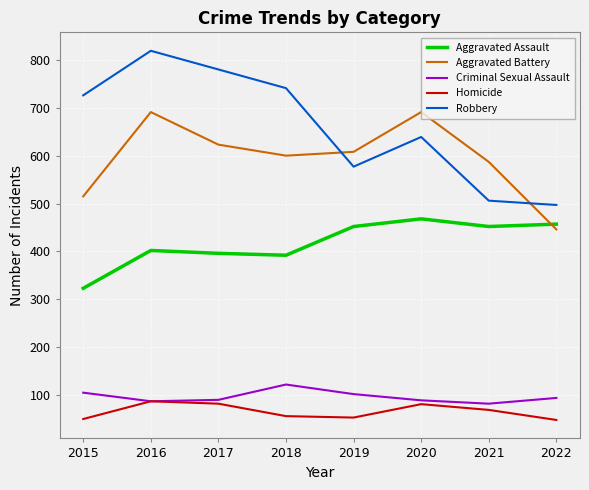

What is the minimum value shown in the chart?

48